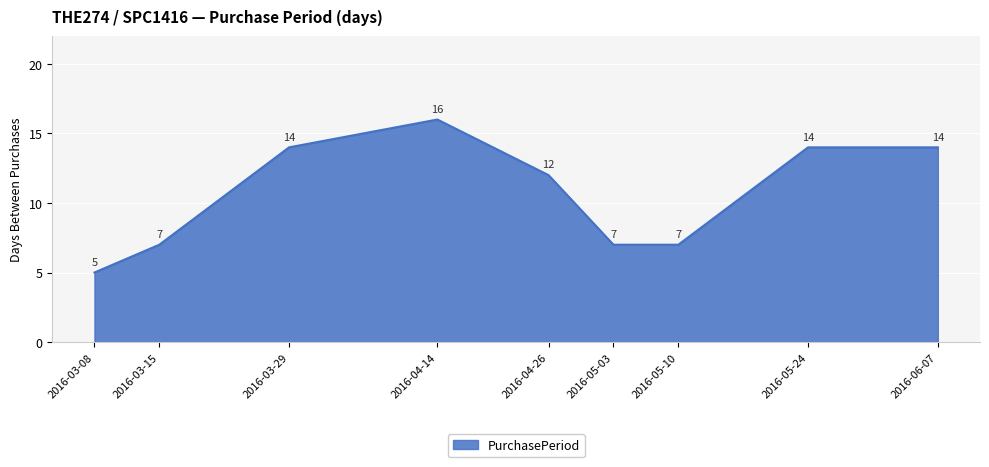

What is the smallest value displayed?

5